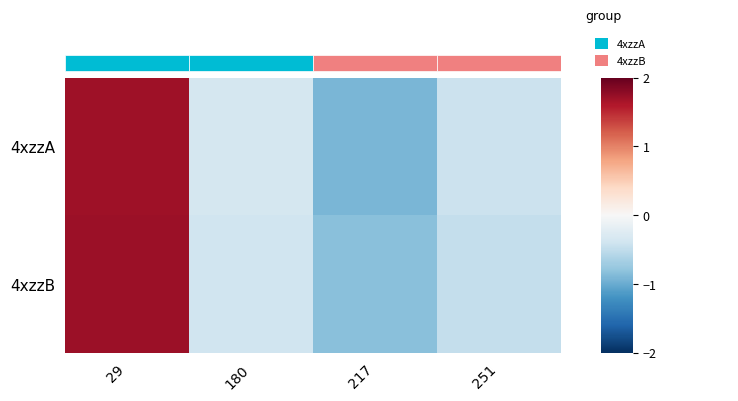

Which series has the largest total across all categories?

4xzzB